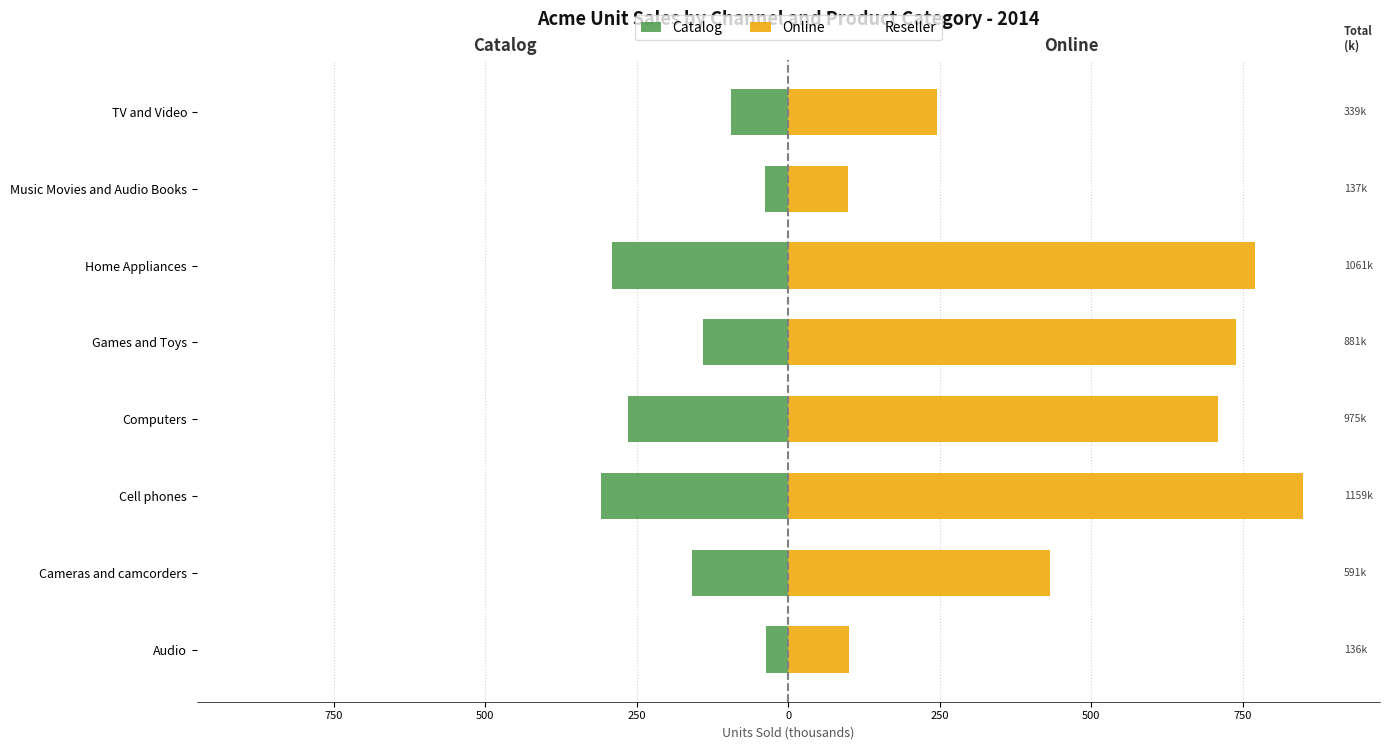

What are all the series names shown in the legend?

Catalog, Online, Reseller